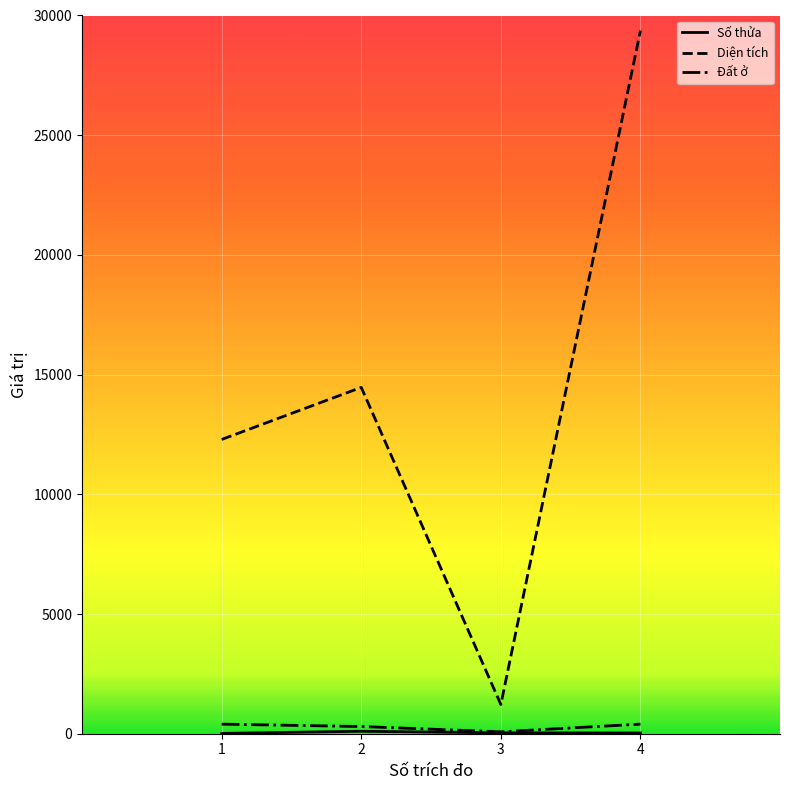

True or false: Đất ở and Diện tích cross at least once.

False